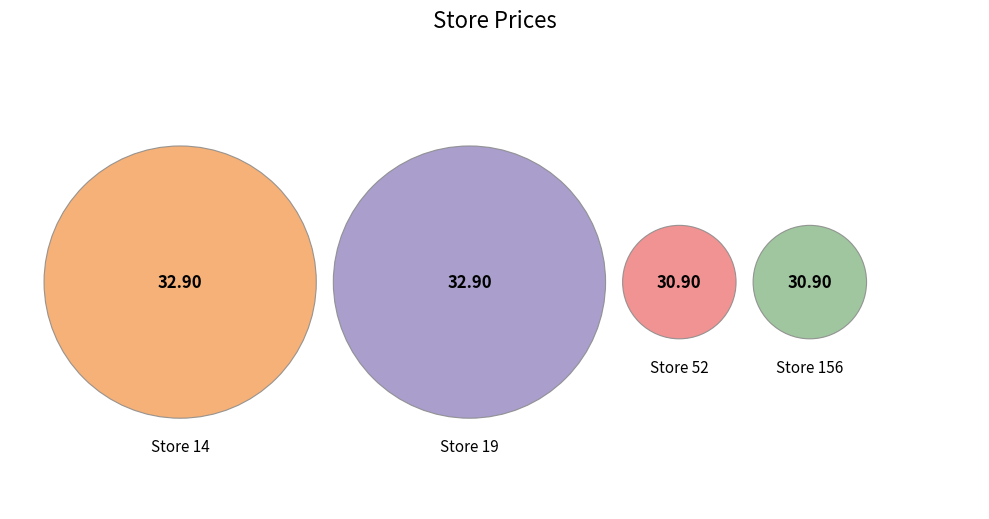

To the nearest percent, what portion does 156 represent?

24%